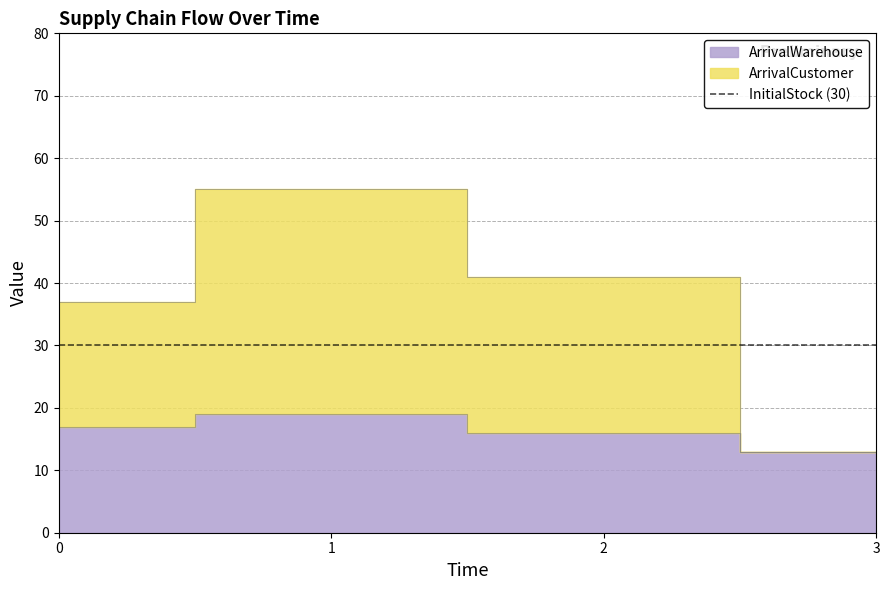

How many ArrivalWarehouse values are between 16 and 19?

3